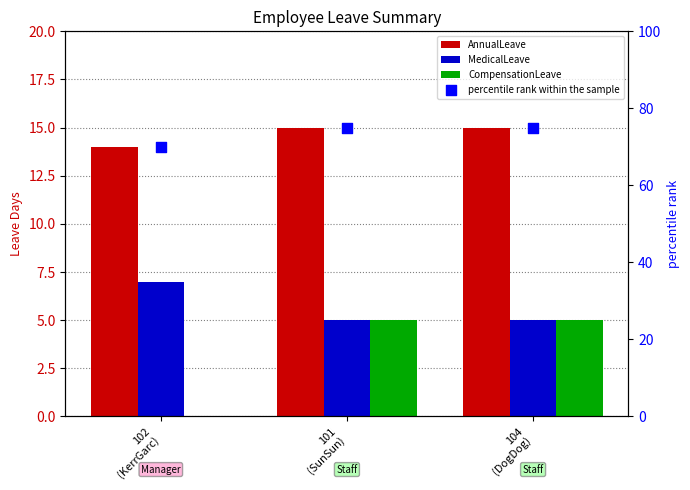

Is the value of CompensationLeave at 102
(KerrGarc) greater than the value of AnnualLeave at 101
(SunSun)?

No